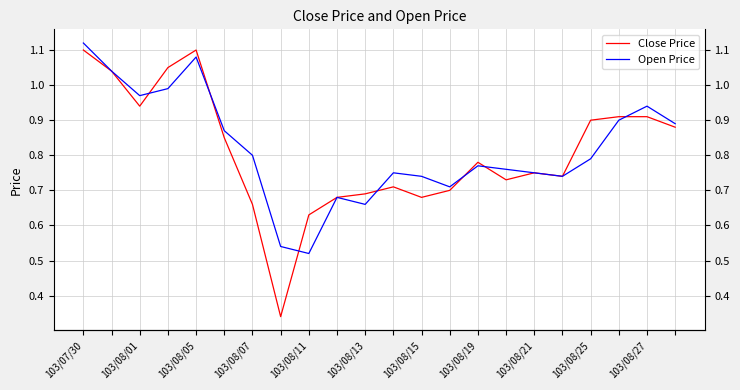

What is the smallest value displayed?

0.3